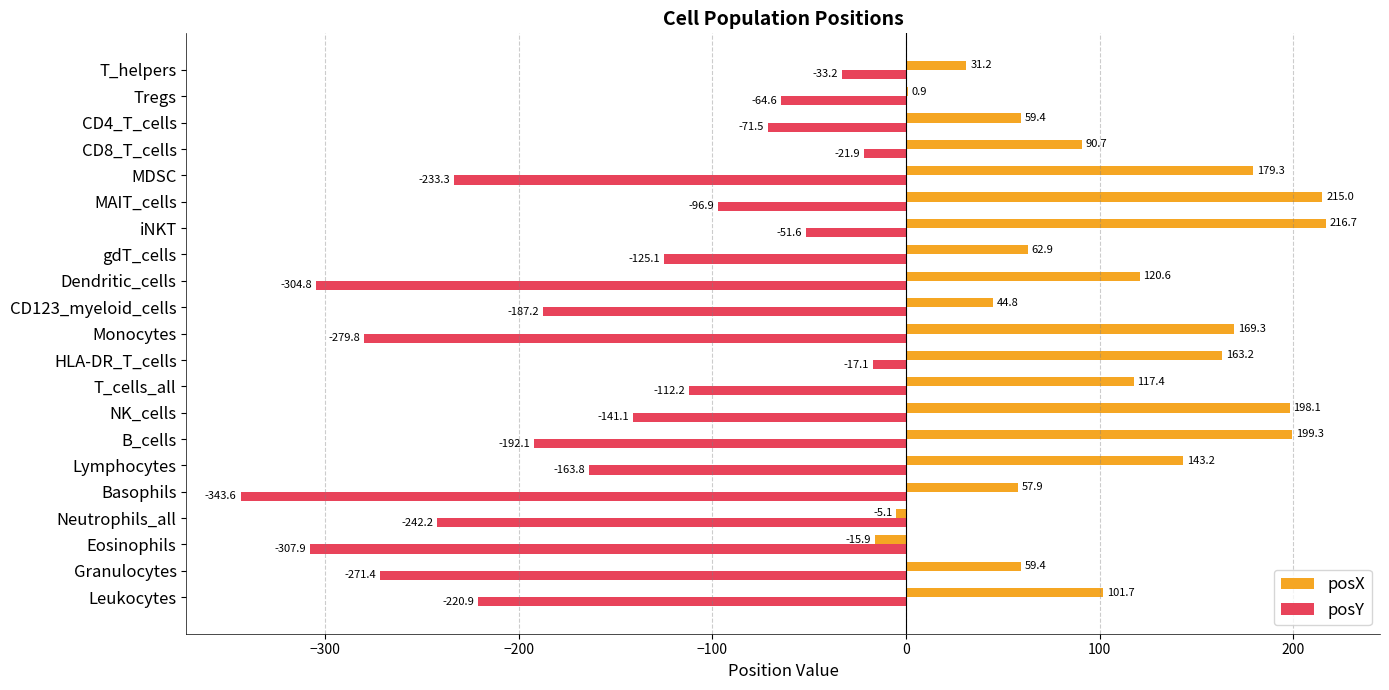

What is the sum of all posY values?

-3482.6